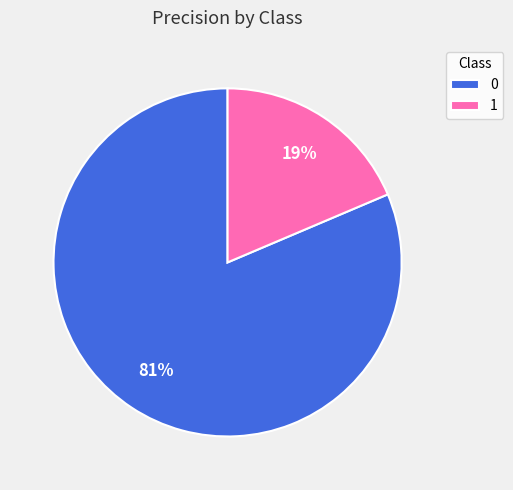

Do 0 and 1 together represent more than half of the pie?

Yes